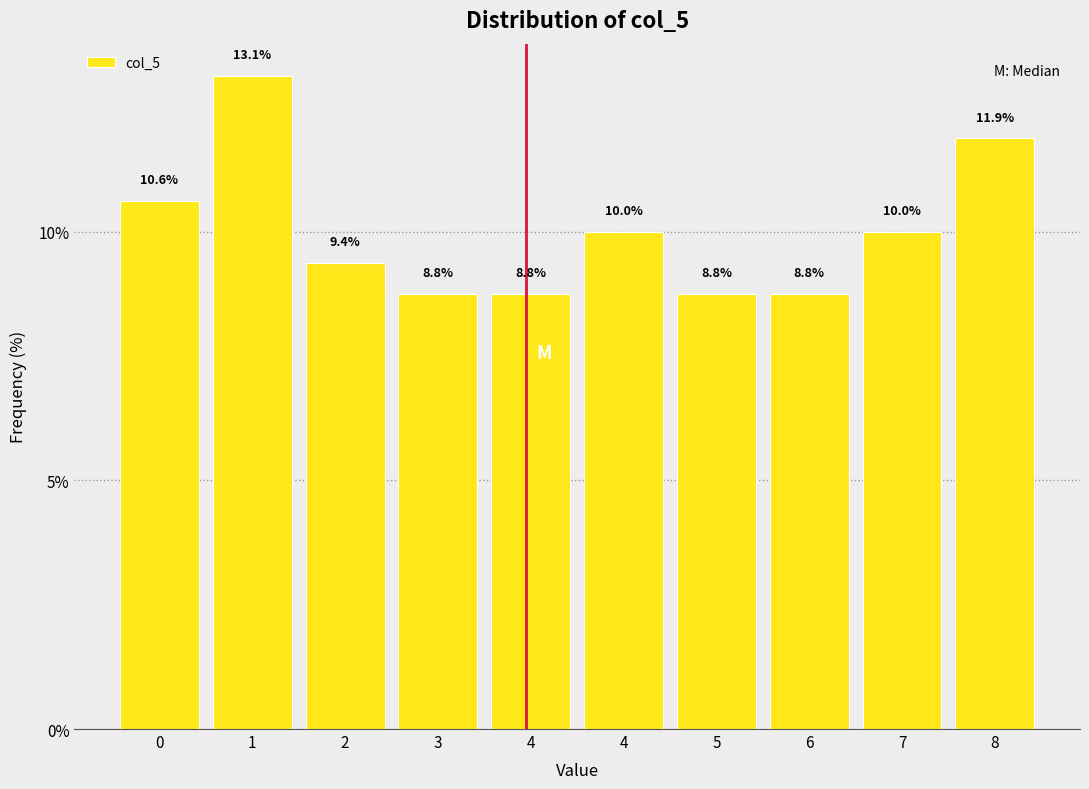

How many data points are less than 10?

5